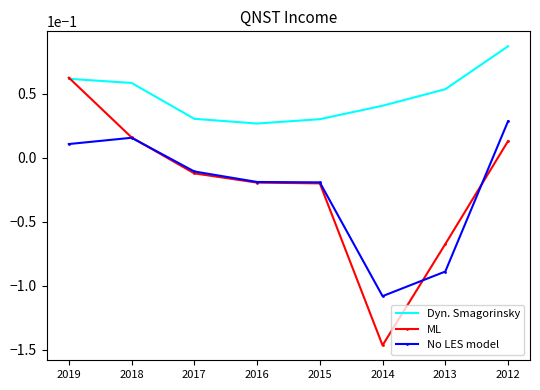

True or false: Dyn. Smagorinsky and No LES model cross at least once.

False